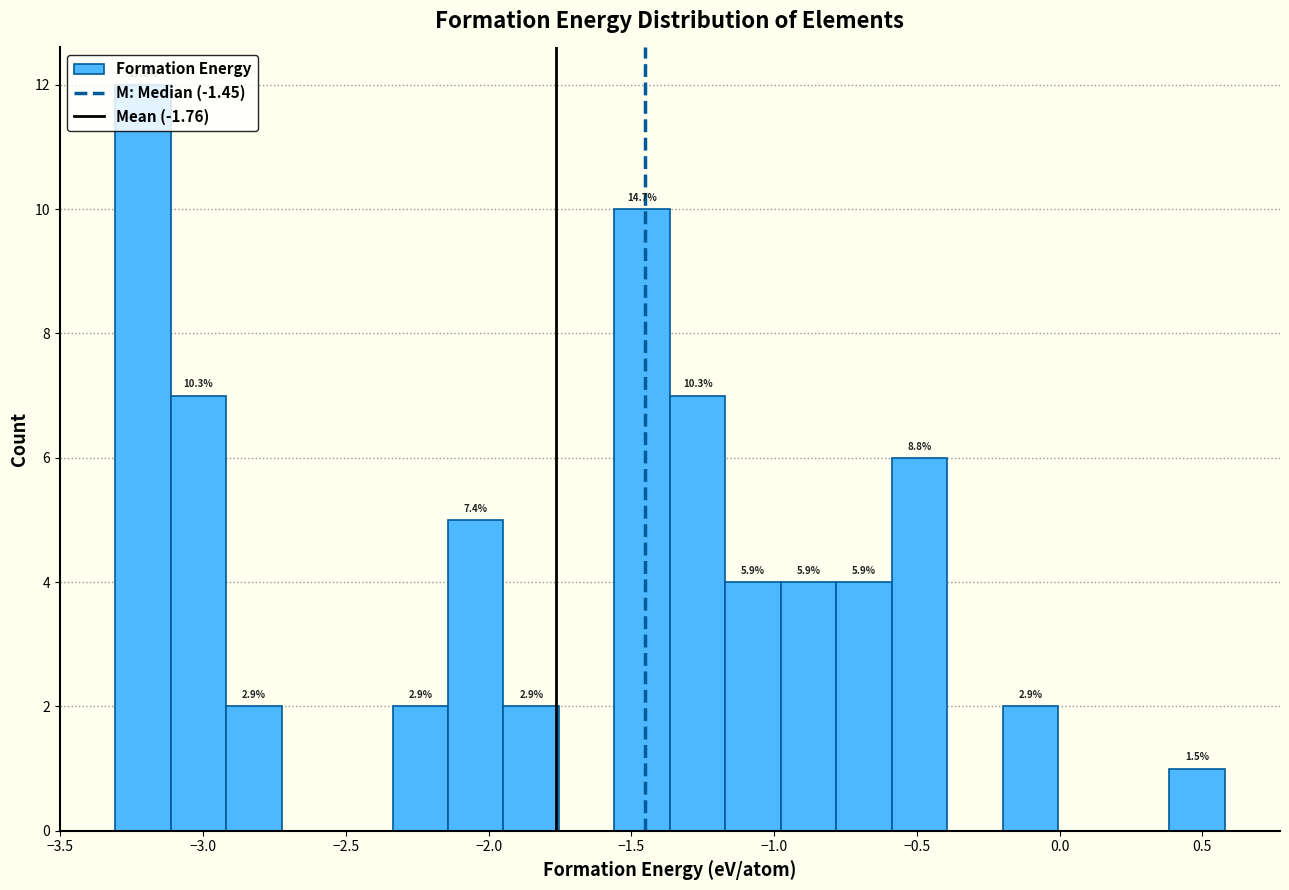

Read against the x-axis, roughly where is the centre of the tallest bar?

-3.20